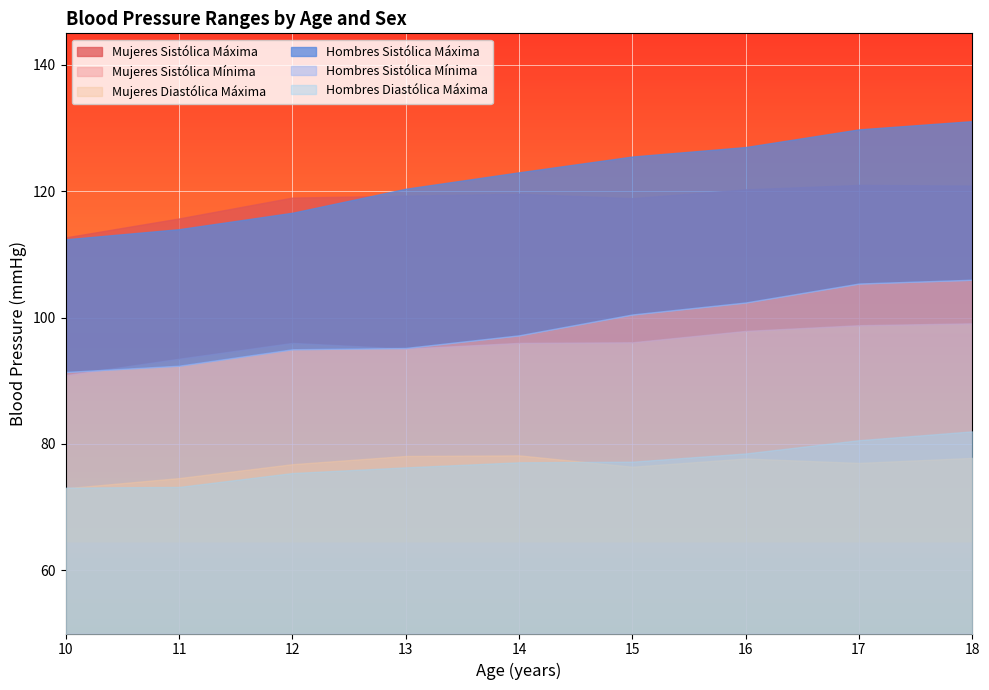

Which series has the widest spread of values?

Hombres Sistólica Máxima